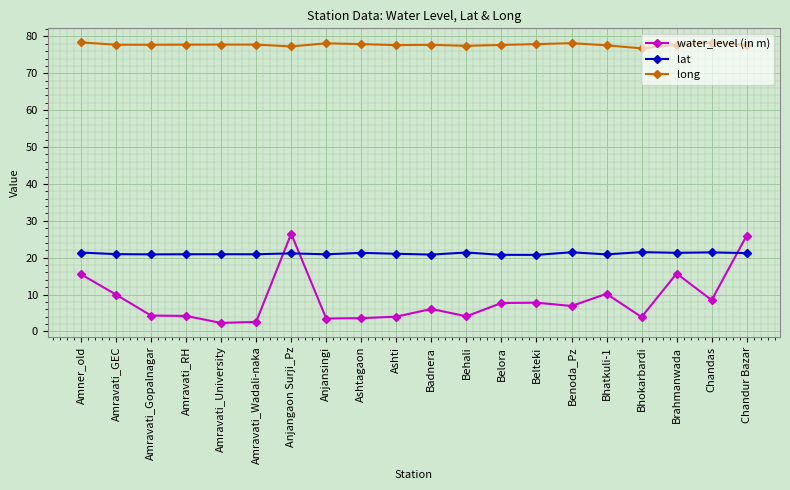

At how many categories does at least one series exceed 45?

20